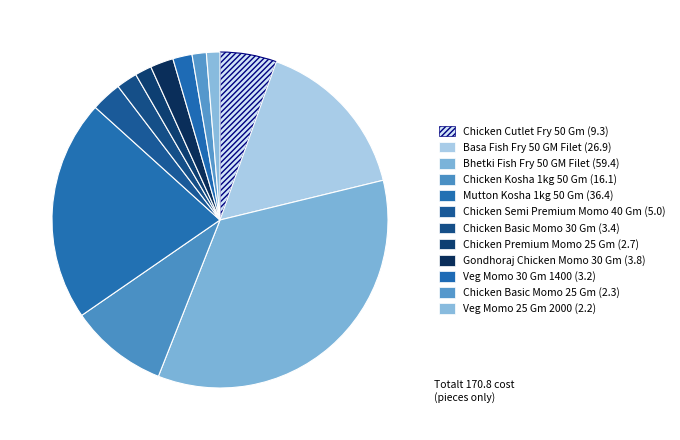

How many segments does this pie chart have?

12